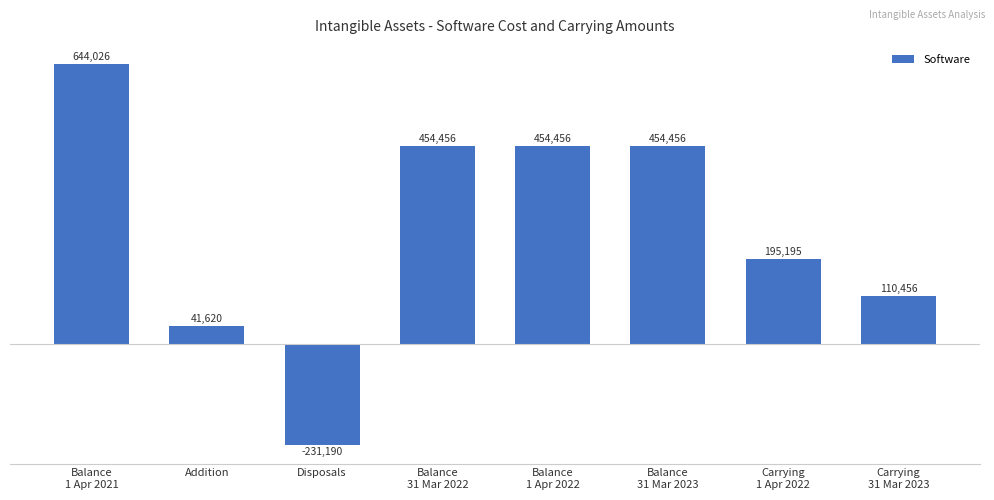

What is the sum of all values?

2123475